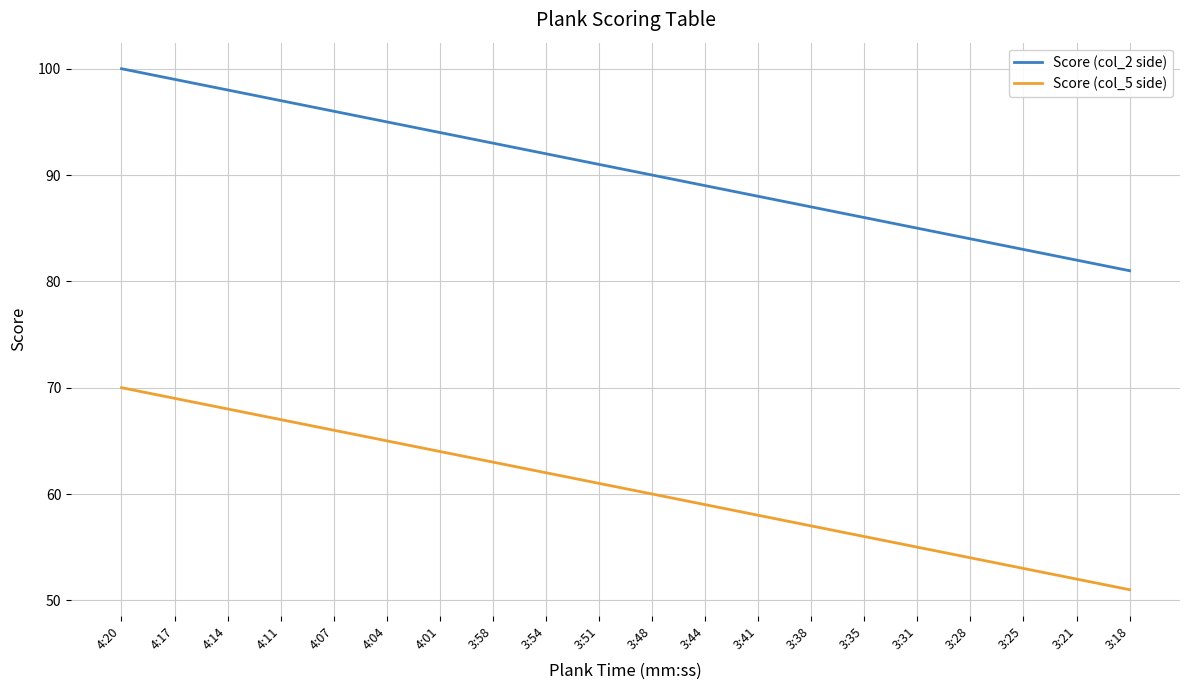

Is this an area chart (filled region under the line)?

No